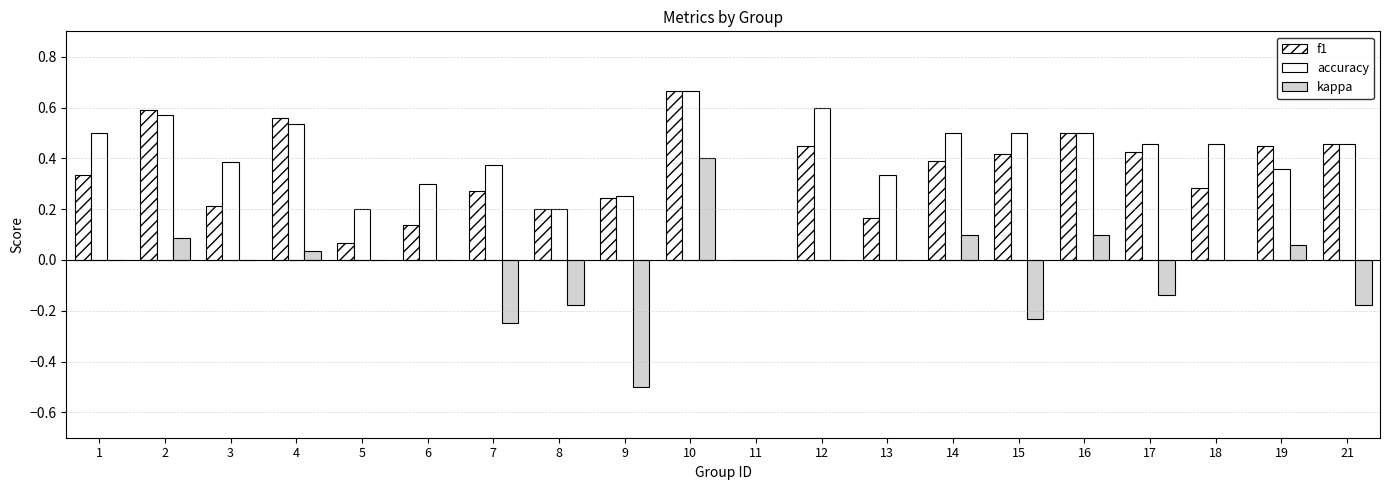

Are the bars grouped side by side (vs. stacked)?

Yes